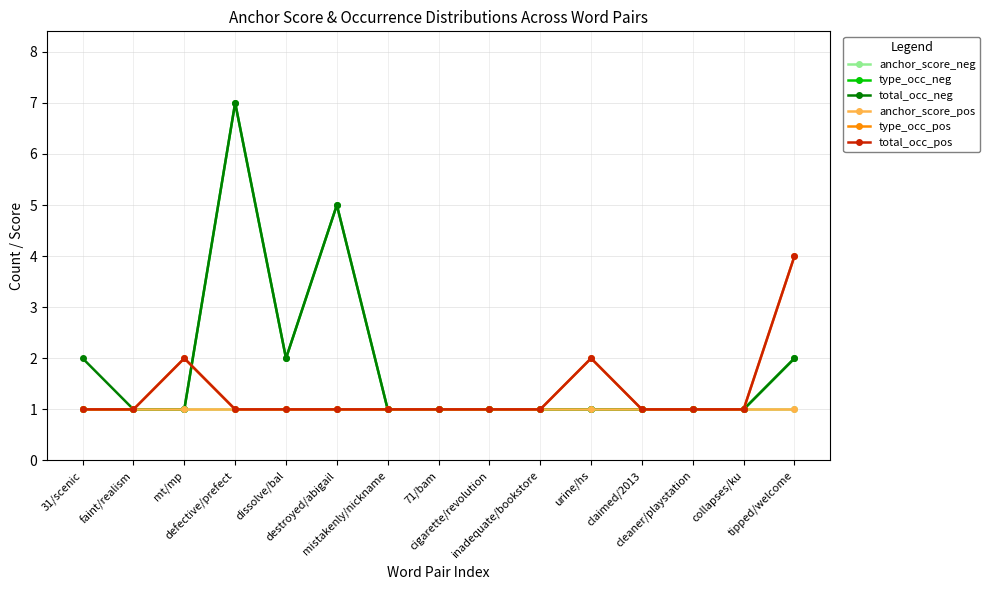

True or false: anchor_score_pos and total_occ_pos intersect in this chart.

False